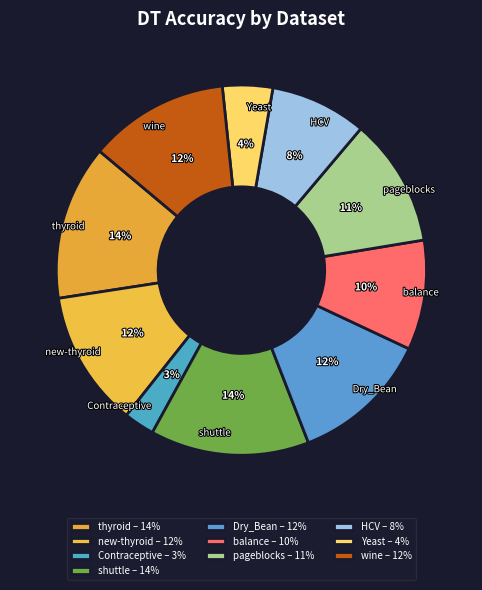

Does wine represent more than half of the total?

No